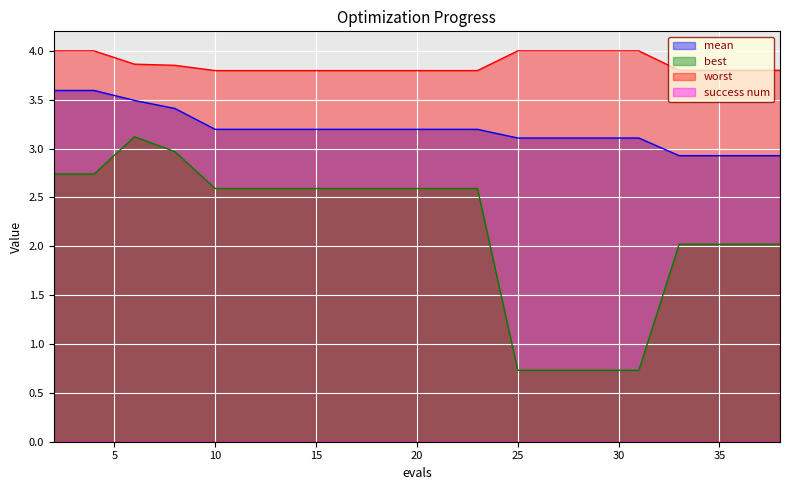

What is the minimum value for worst?

3.8